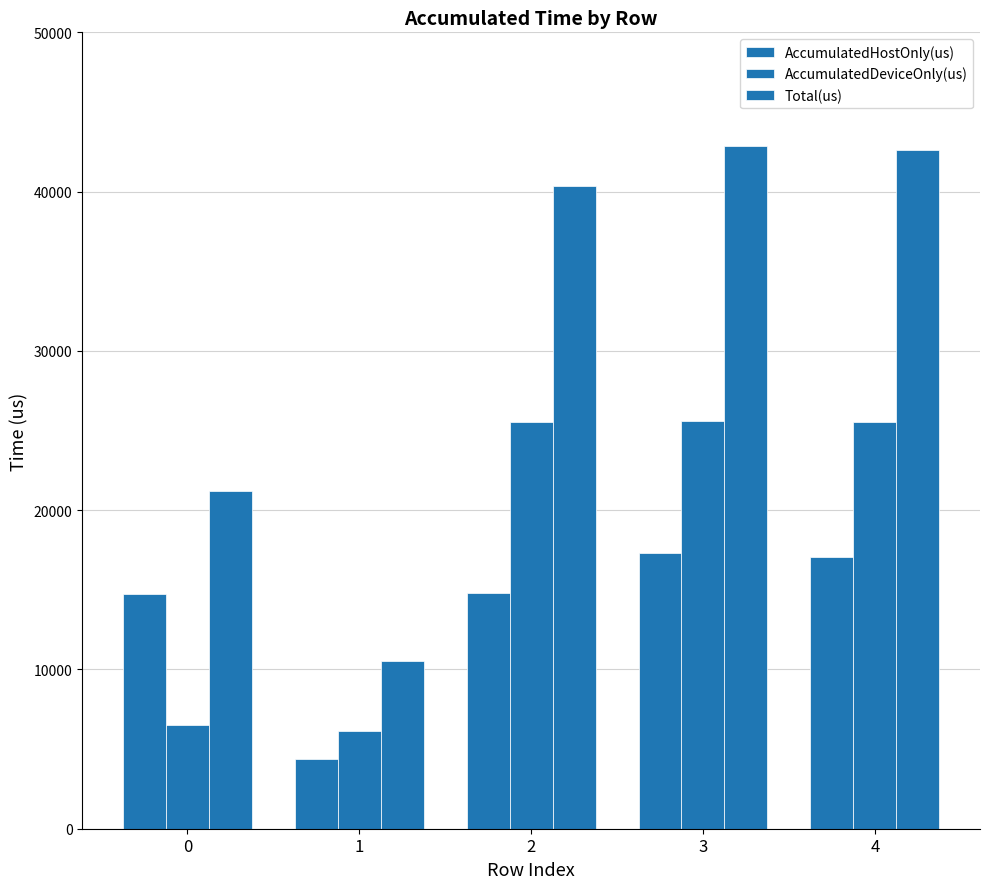

List the labels in order of Total(us) value, smallest first.

1, 0, 2, 4, 3